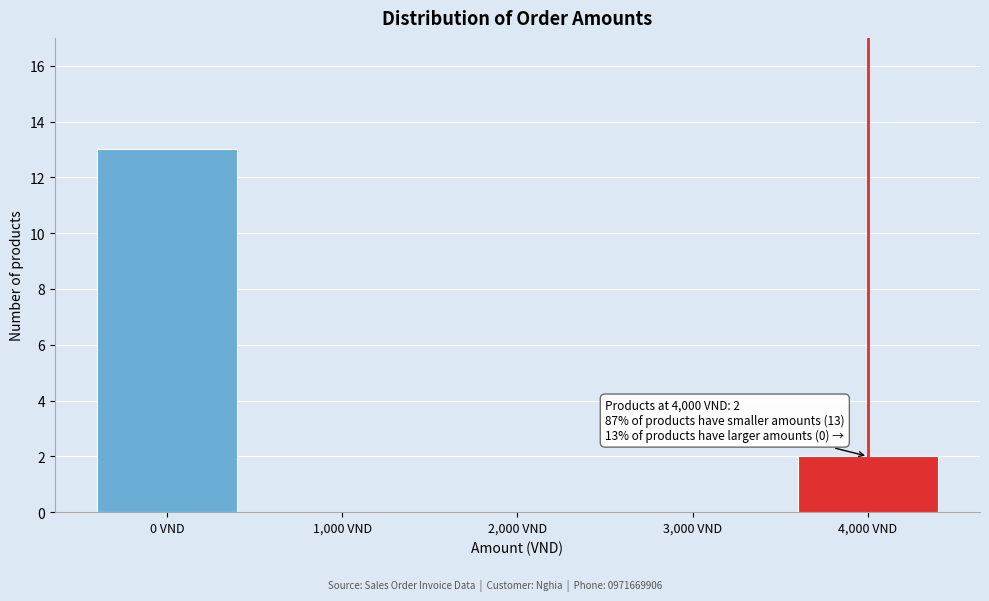

Reading left to right, list all the values displayed in this chart.

0 VND=13	1,000 VND=0	2,000 VND=0	3,000 VND=0	4,000 VND=2